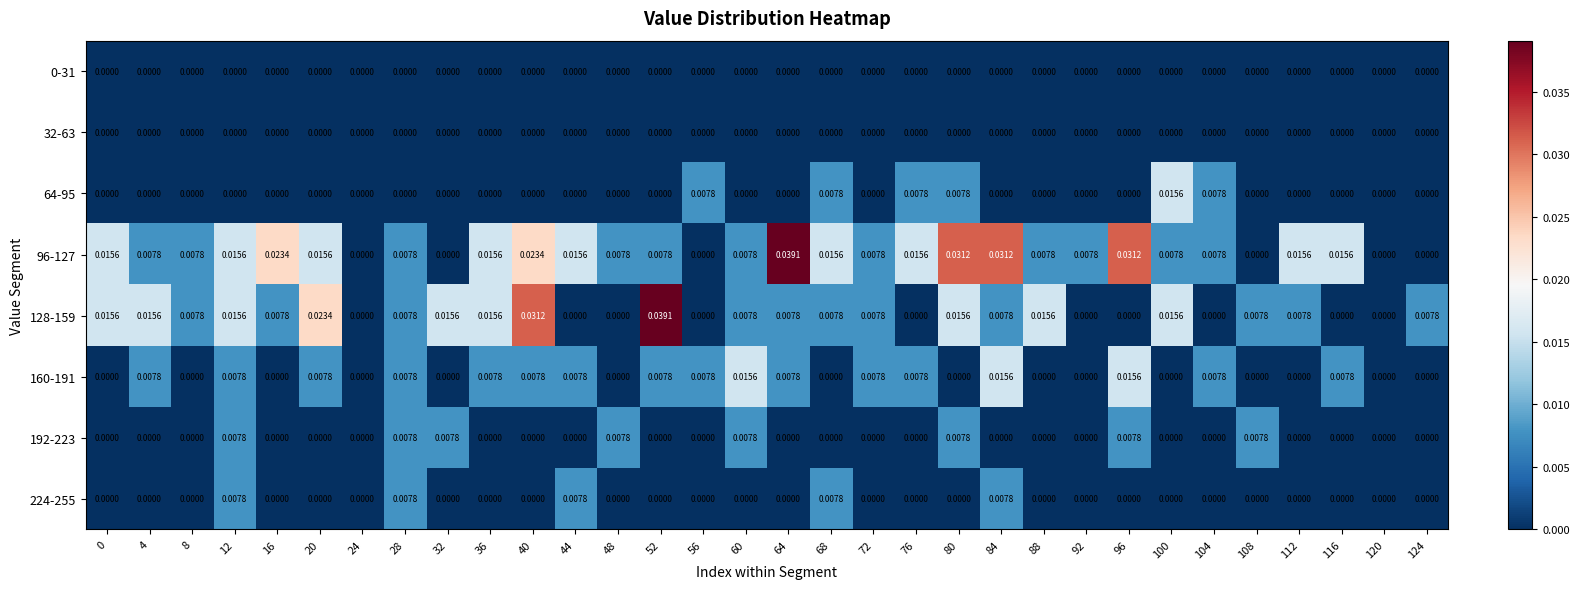

Is the value of 192-223 at 12 greater than the value of 0-31 at 0?

Yes